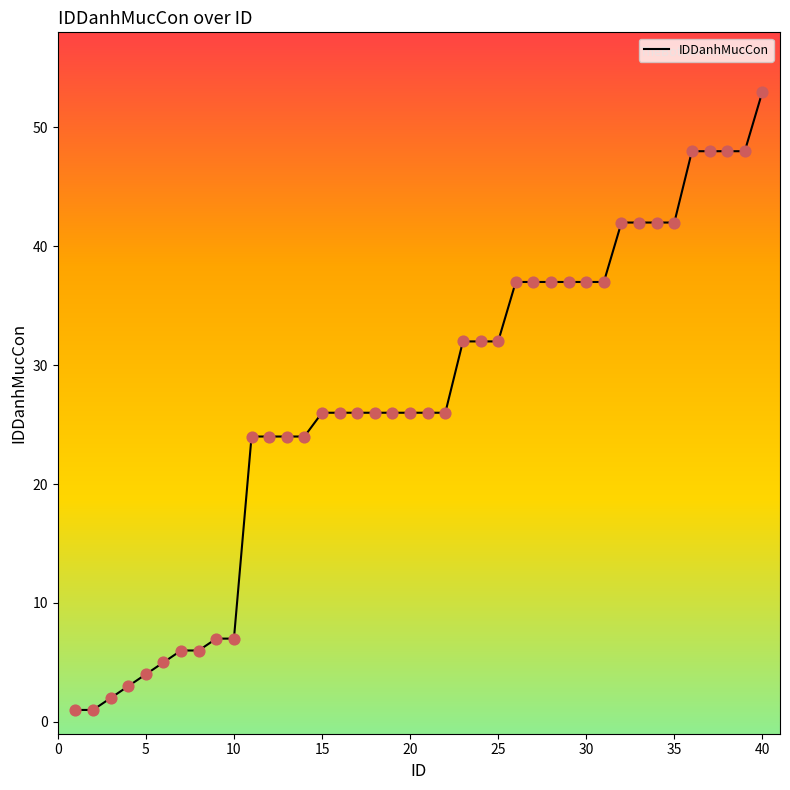

What is the maximum value shown in the chart?

53